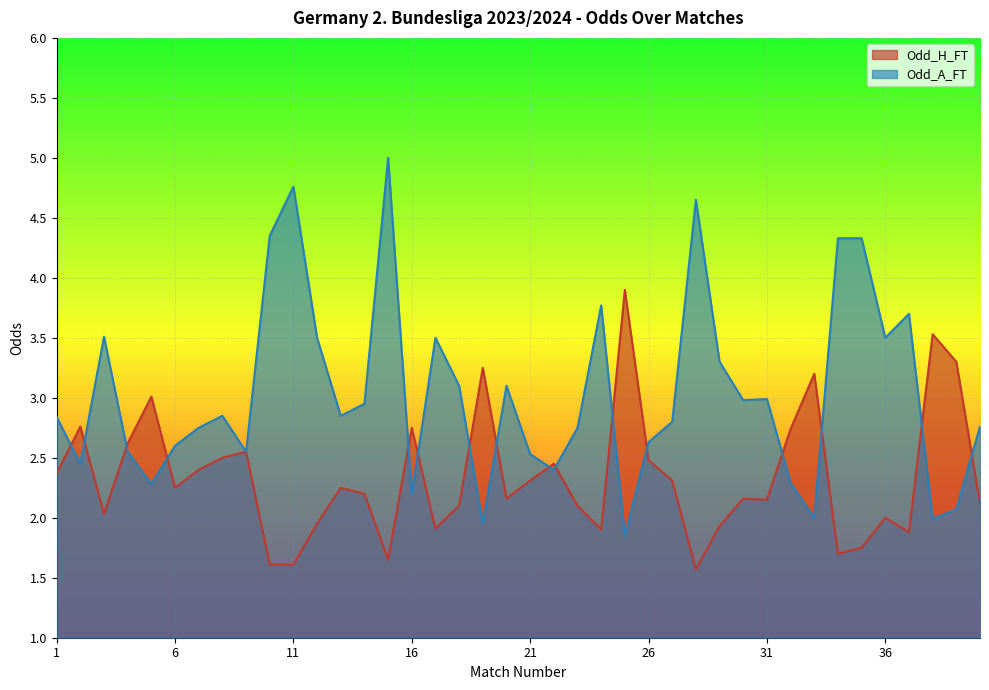

At which category is the sum across all series the highest?

15